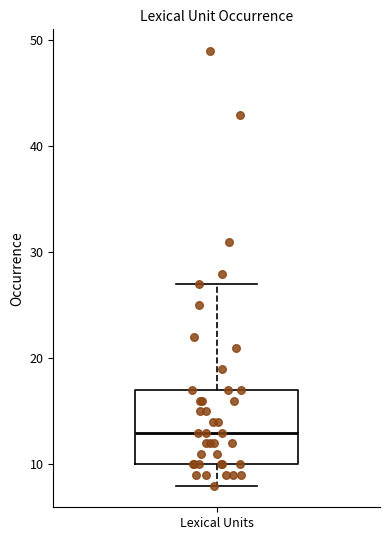

Transcribe this box plot: give where the median line is, the range the box spans, and where the two whiskers end, as read against the y-axis. The values are not printed on the chart, so give them approximately, as read against the axis.

median 13, box 10 to 17, whiskers 8 to 27